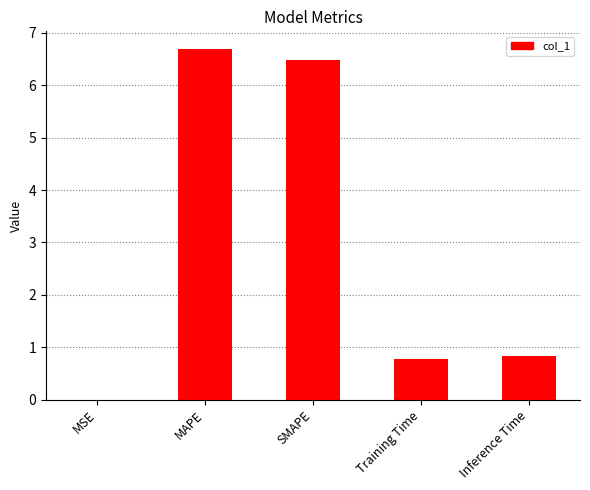

Read the value at Inference Time.

0.8